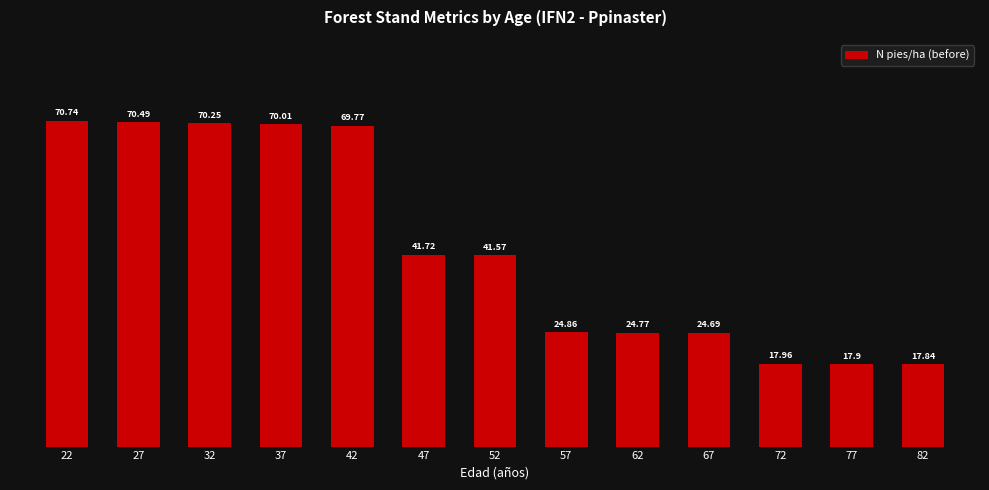

Read the value at 37.

70.0